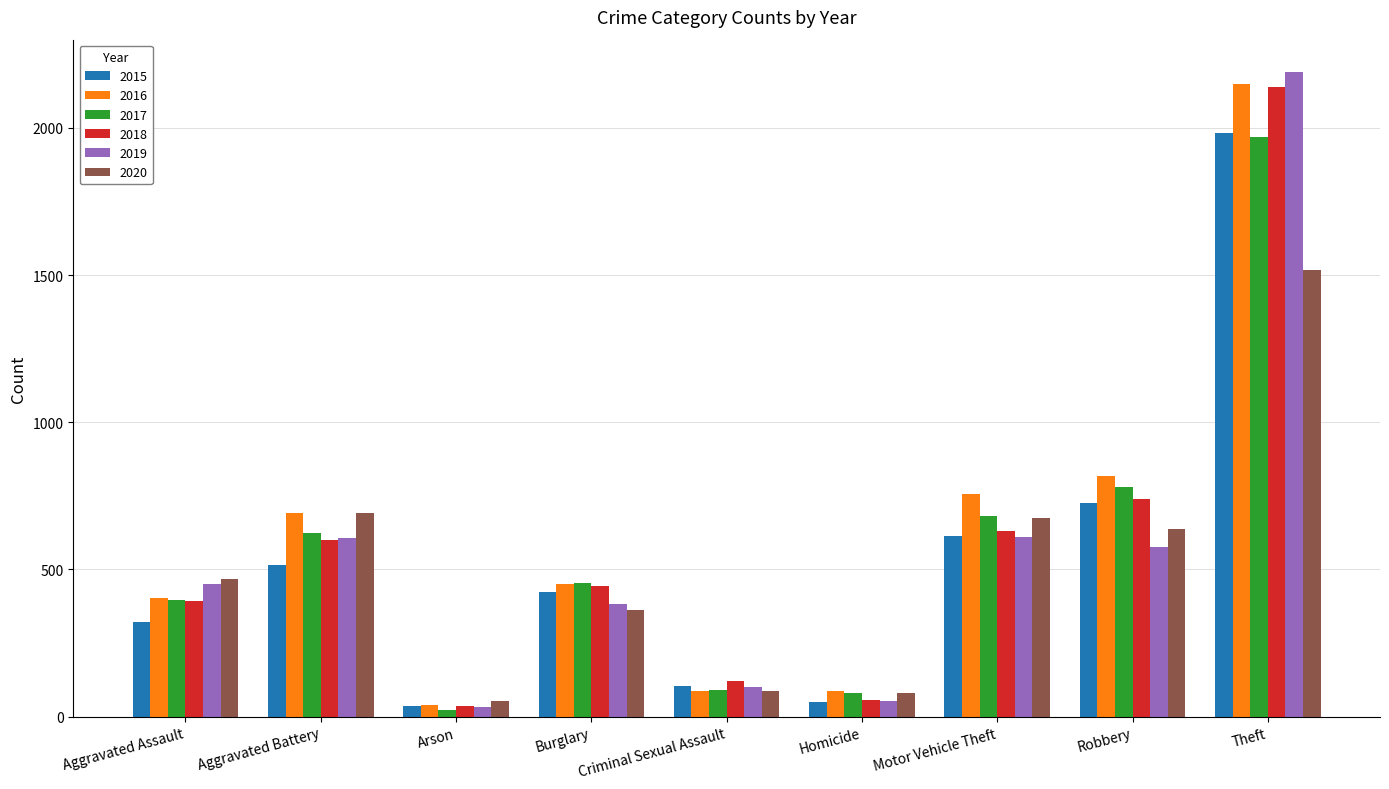

The value of 2016 at Theft is 2148. True or false?

True